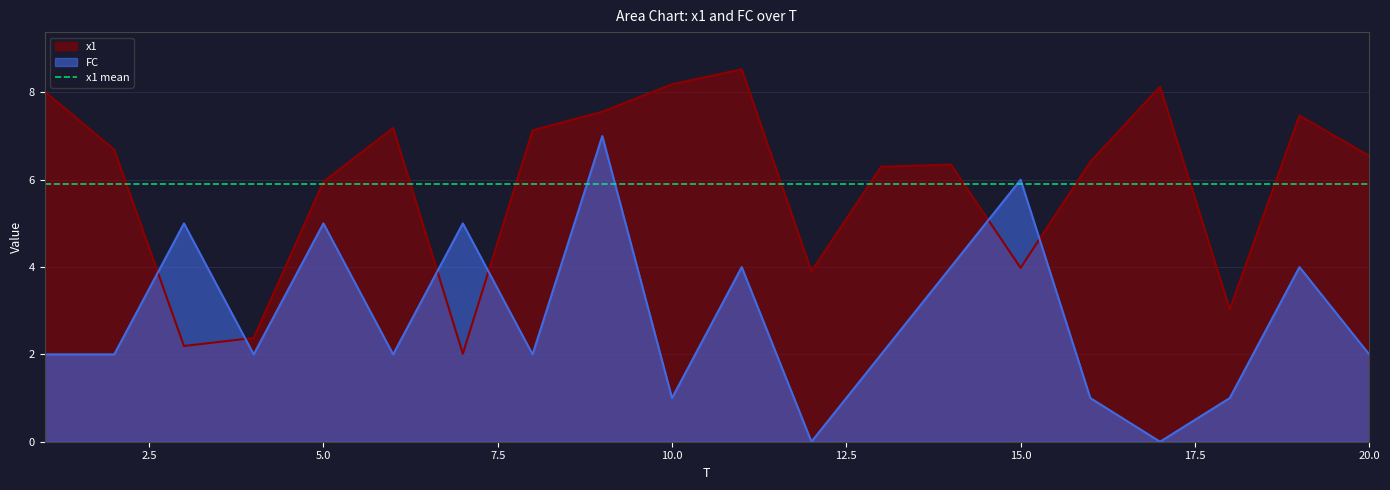

List the labels in order of x1 value, largest first.

11, 10, 17, 1, 9, 19, 6, 8, 2, 20, 16, 14, 13, 5, 15, 12, 18, 4, 3, 7